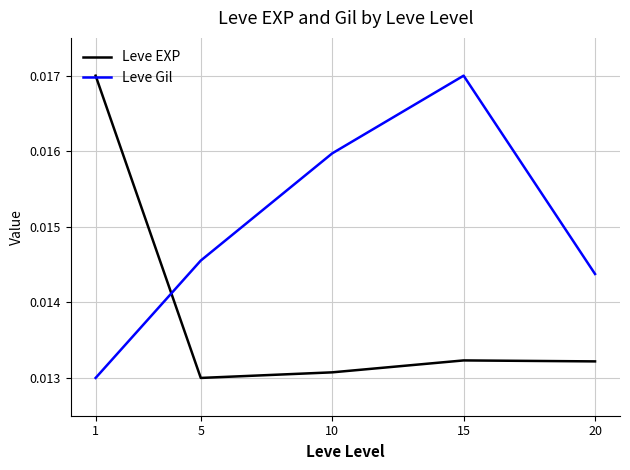

Rank the series at 15 from lowest to highest value.

Leve EXP, Leve Gil